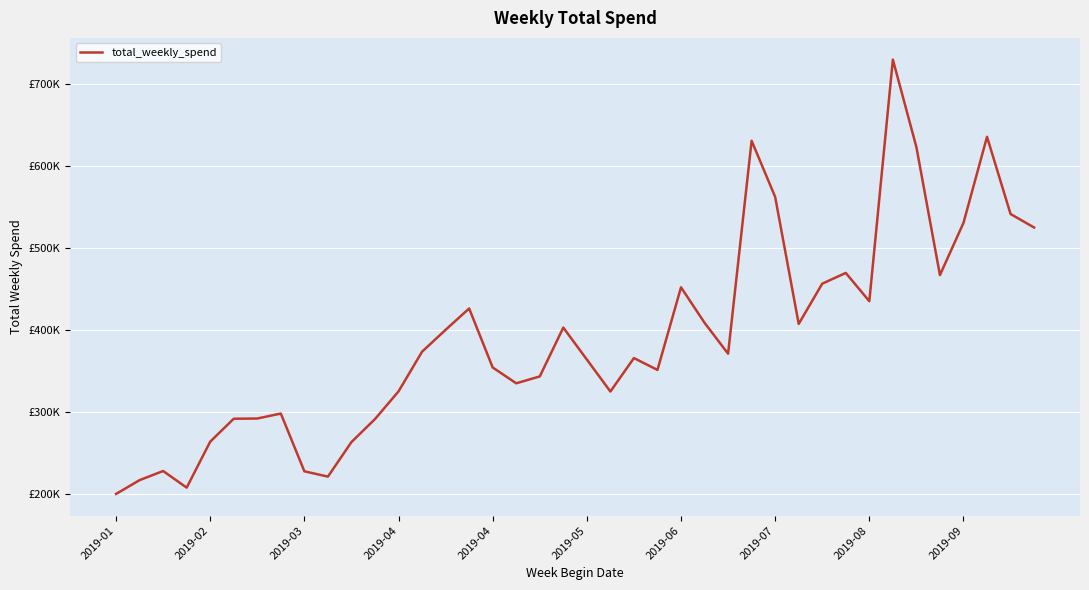

Does the chart display data point markers on the line(s)?

No